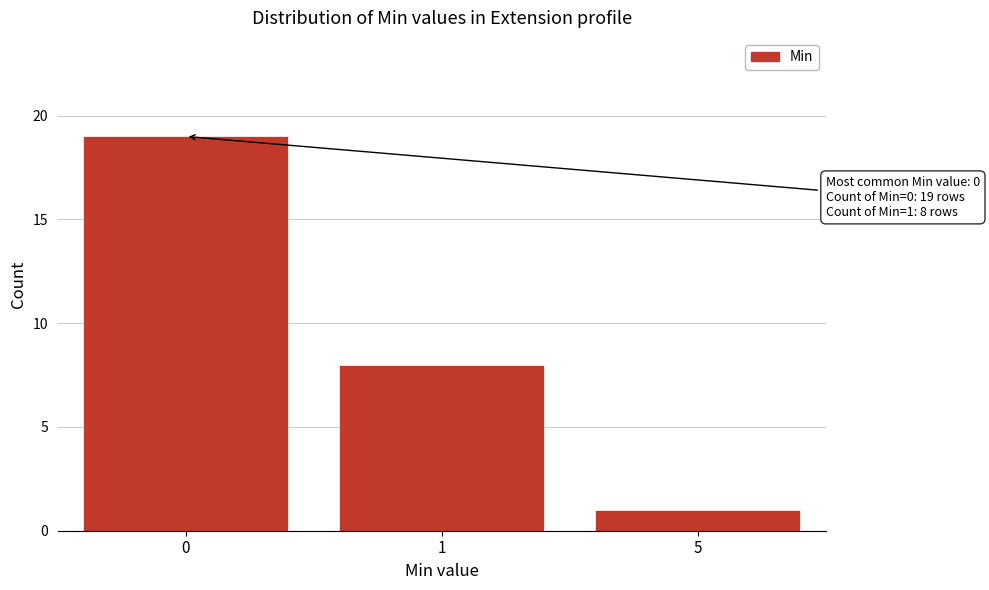

Reading right to left, list all the values displayed in this chart.

5=1	1=8	0=19